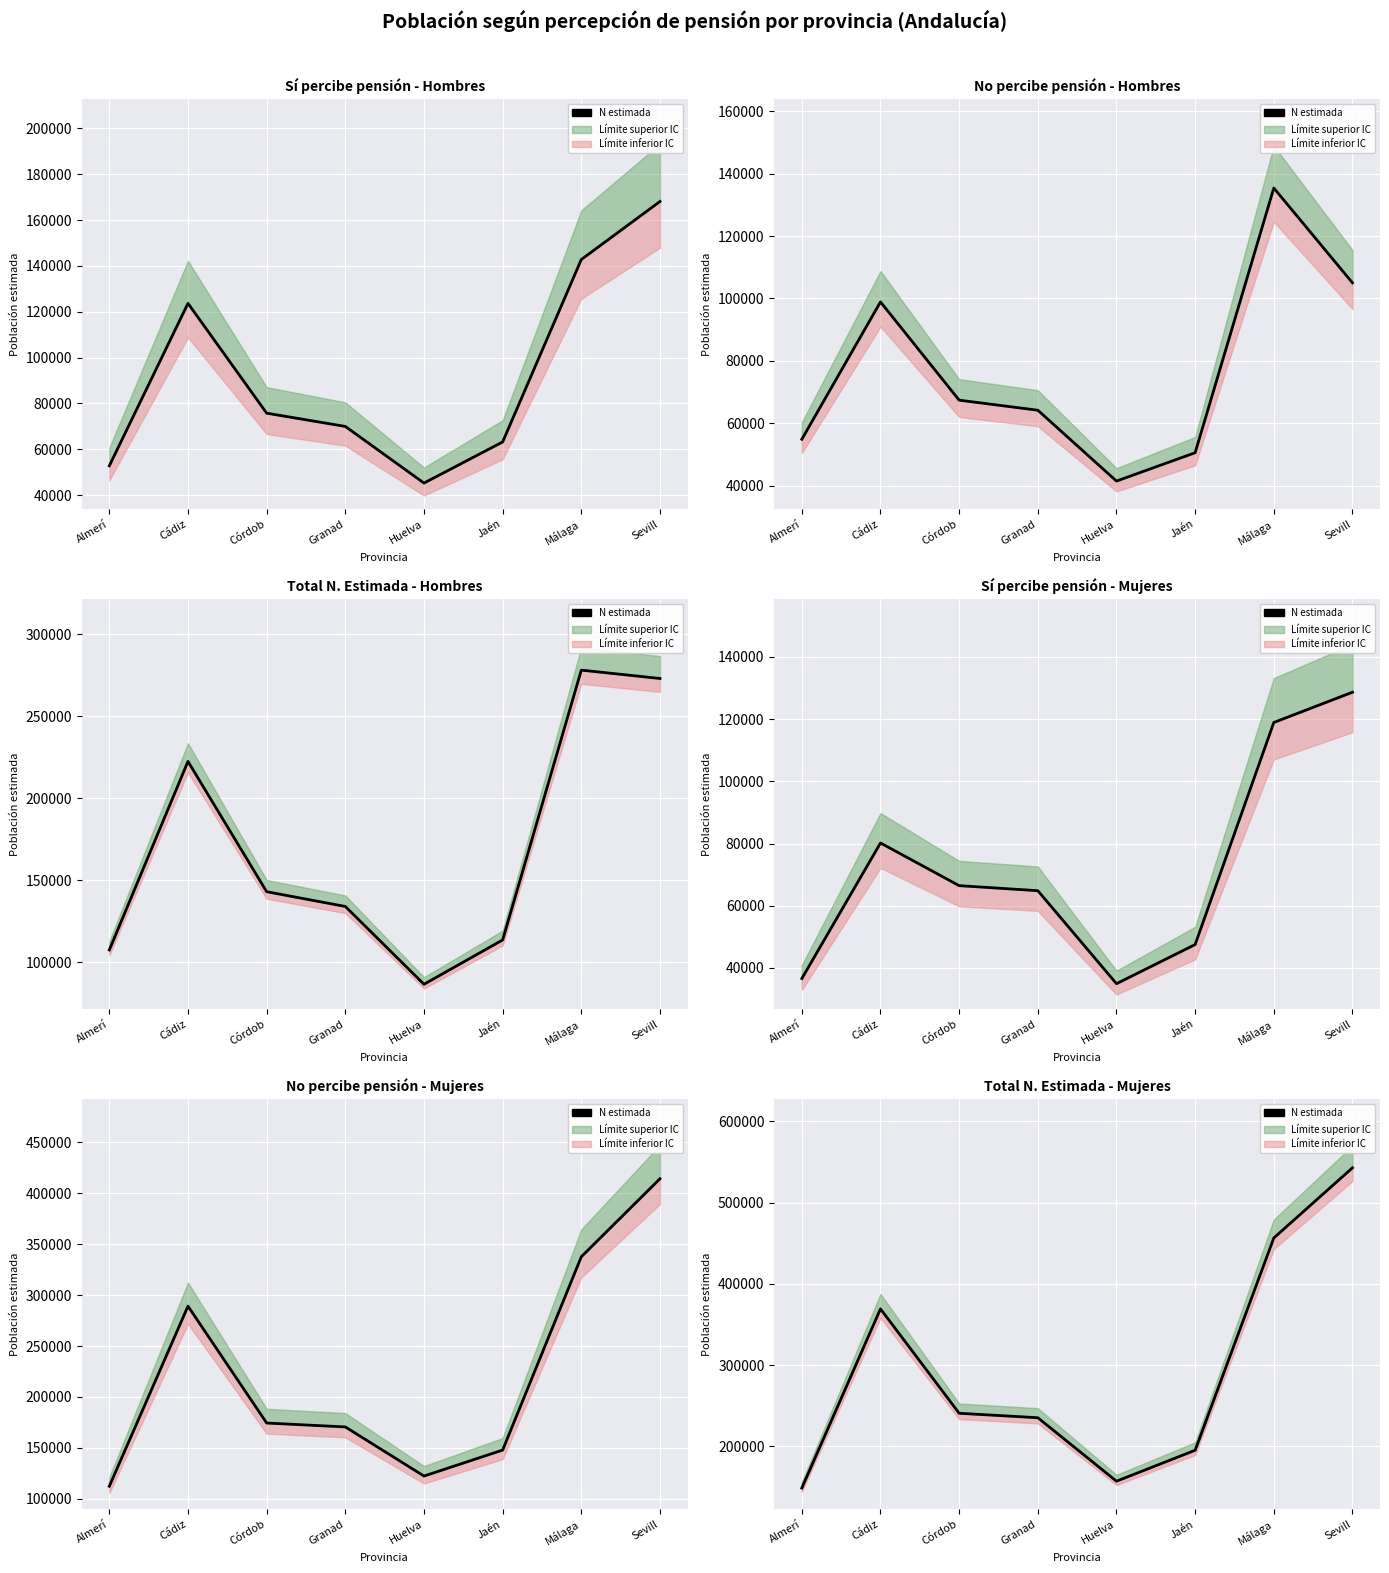

Reading right to left, what are all the values shown in this chart?

542988	456598	195327	157242	235371	240846	369315	148854